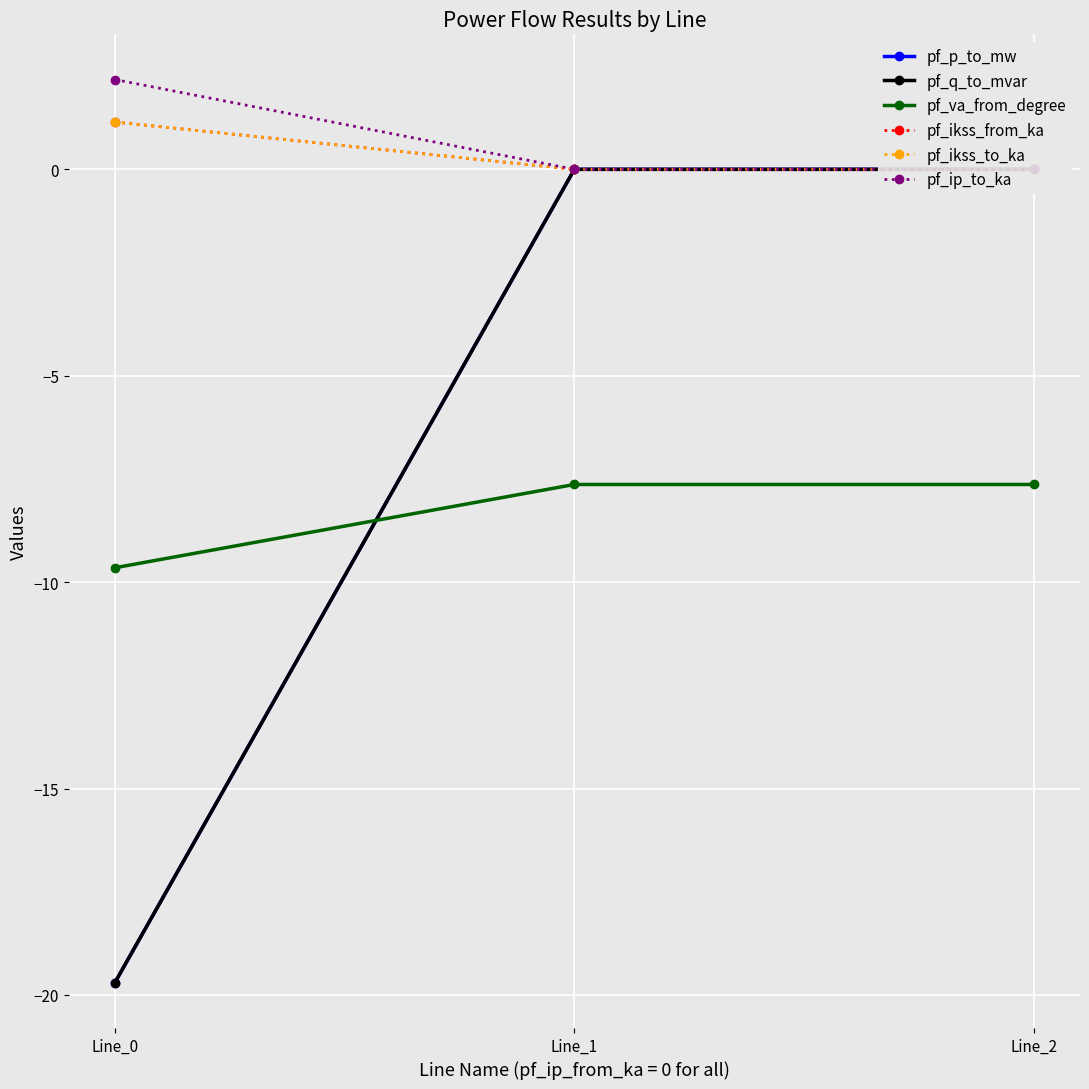

Which has a higher value, Line_1 or Line_0?

Line_1